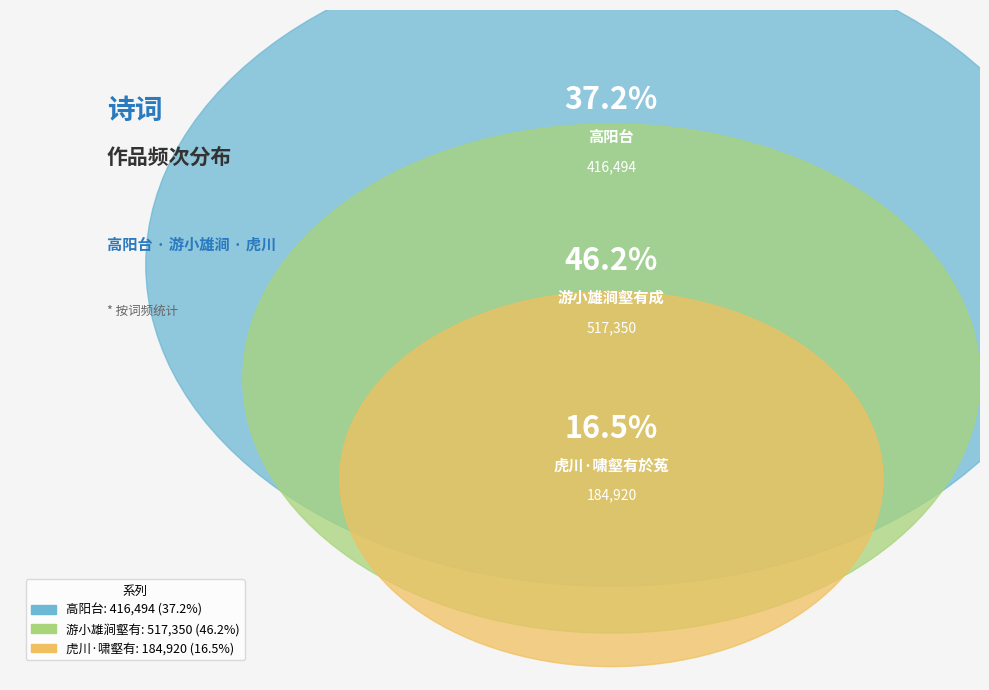

Is it true that 游小雄涧壑有成 is 32% of the pie?

False